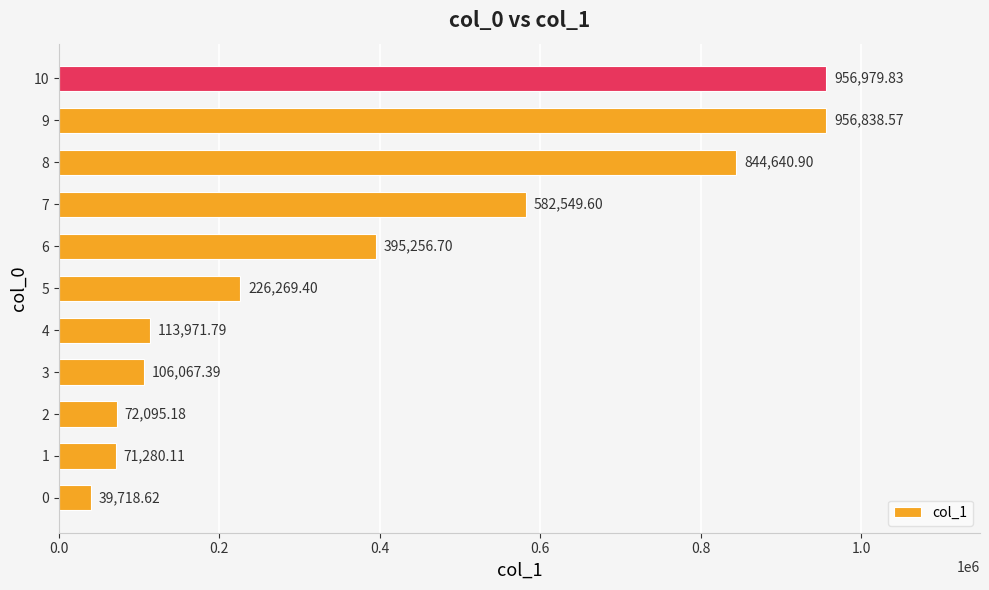

Rank the categories by value from highest to lowest.

10, 9, 8, 7, 6, 5, 4, 3, 2, 1, 0